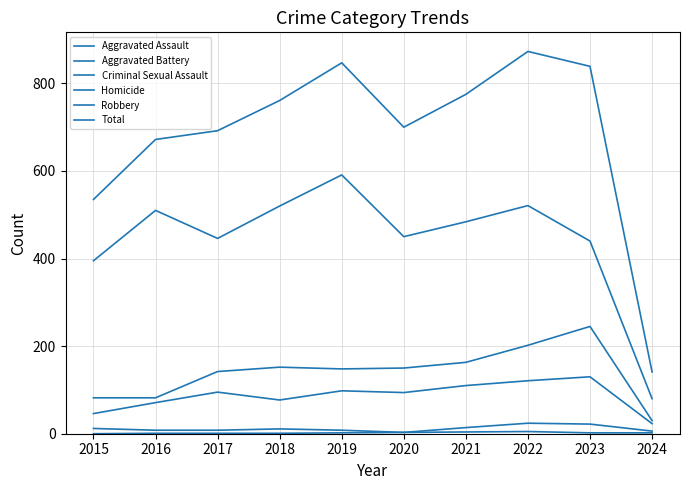

How many lines are shown in the chart?

6